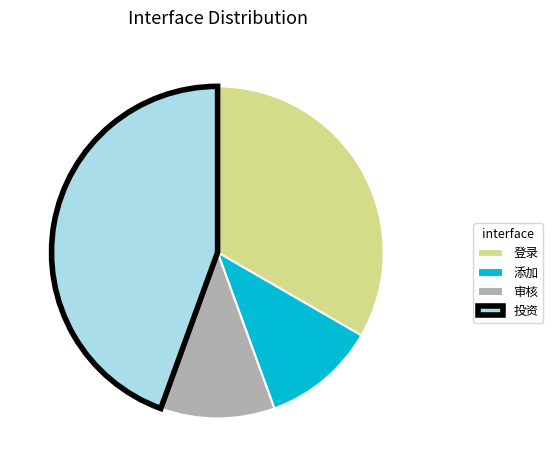

Is the sum of 添加 and 审核 greater than half?

No